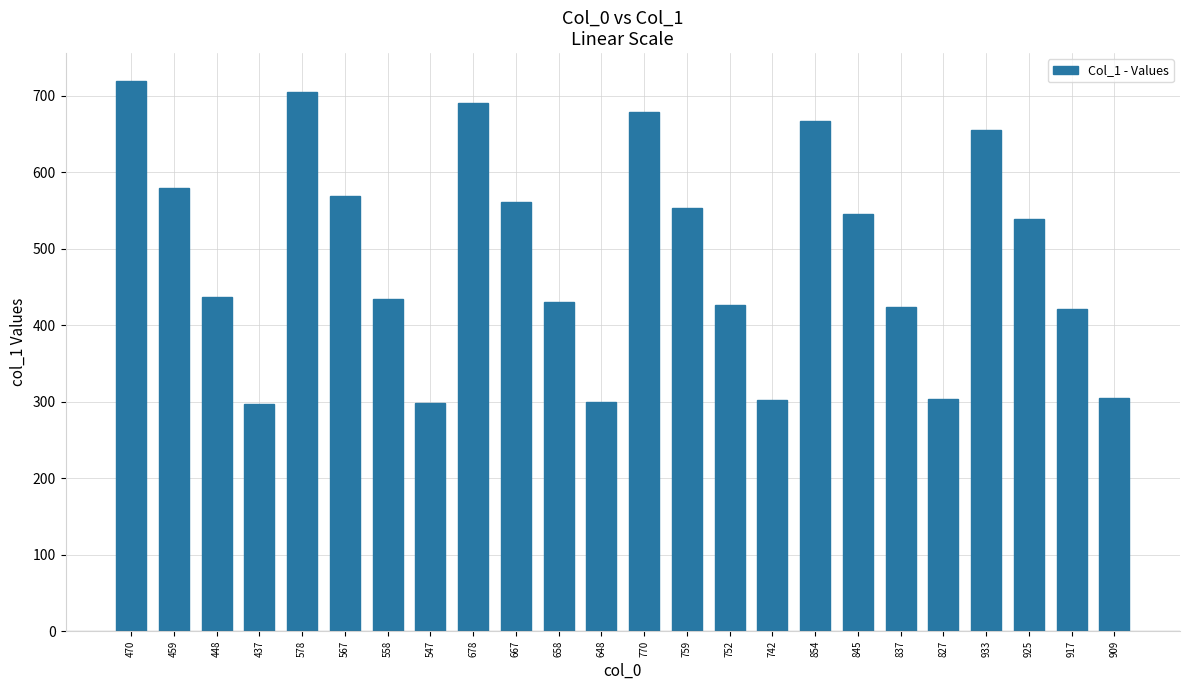

What is the difference between the second highest and minimum values?

408